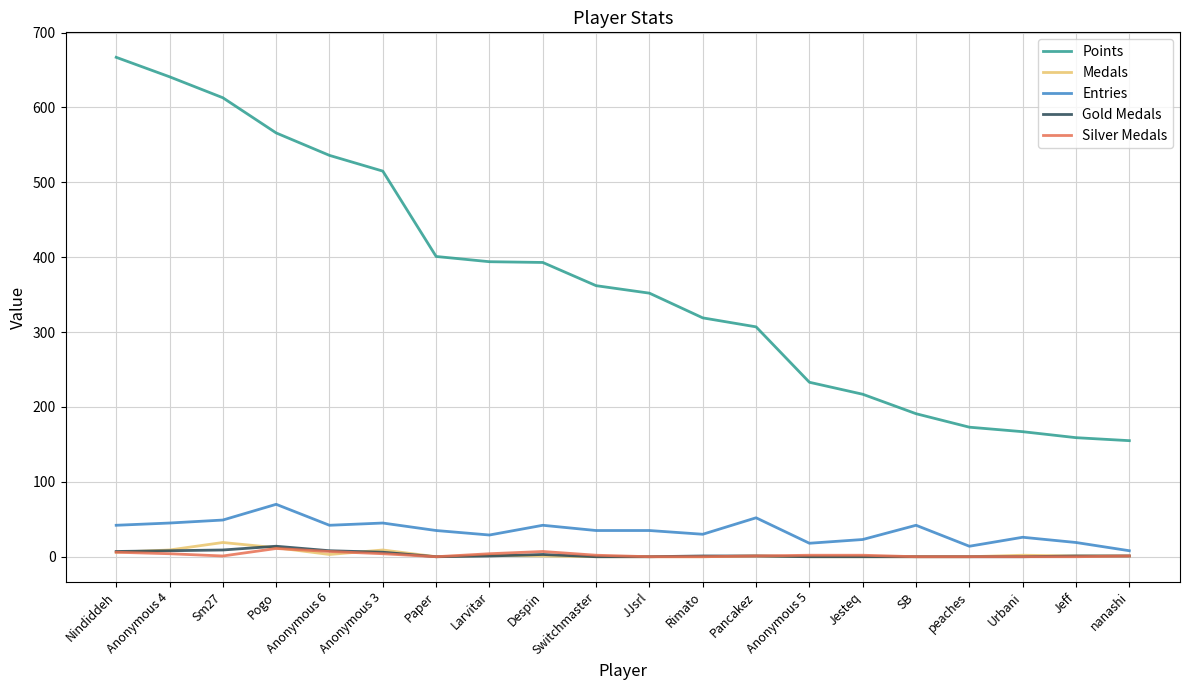

Which series changed the most between Sm27 and Switchmaster?

Points